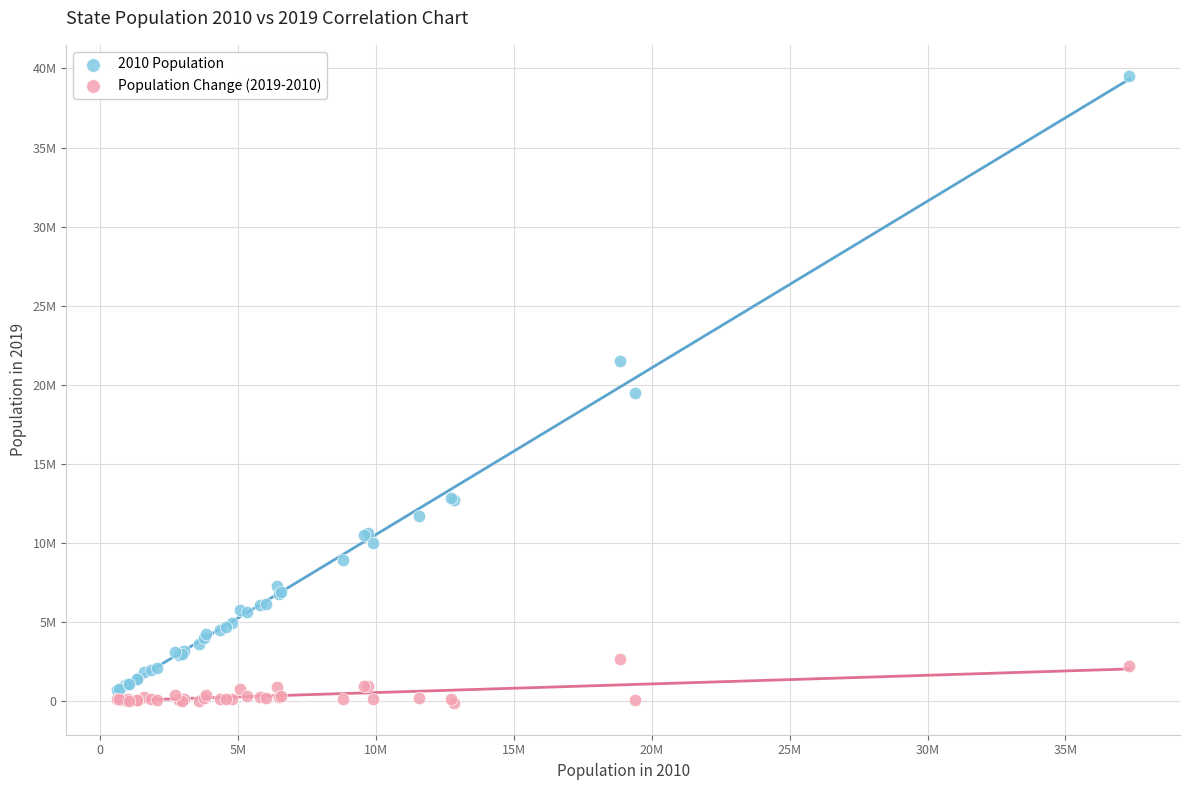

What are all the series names shown in the legend?

2010 Population, Population Change (2019-2010)